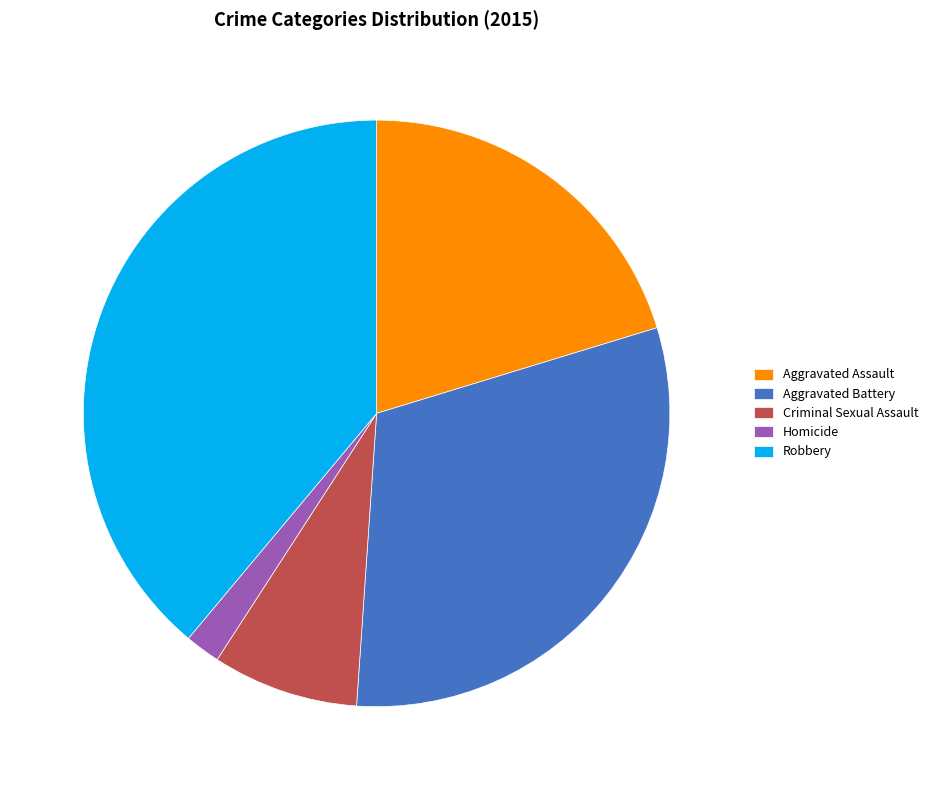

Which slice is the largest?

Robbery